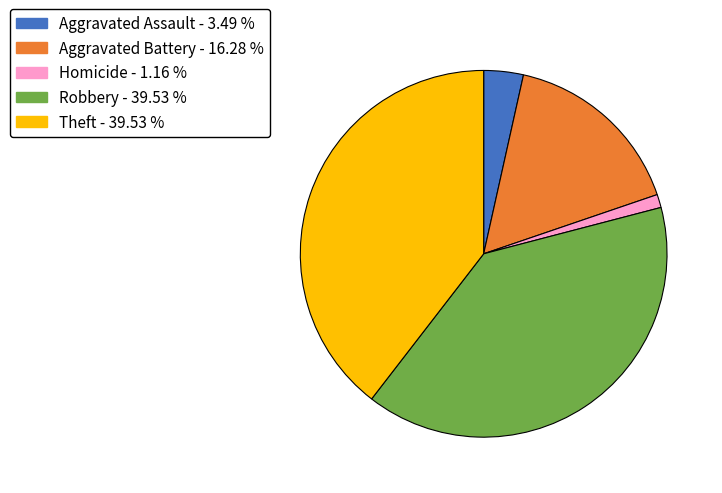

How many slices are in this pie chart?

5